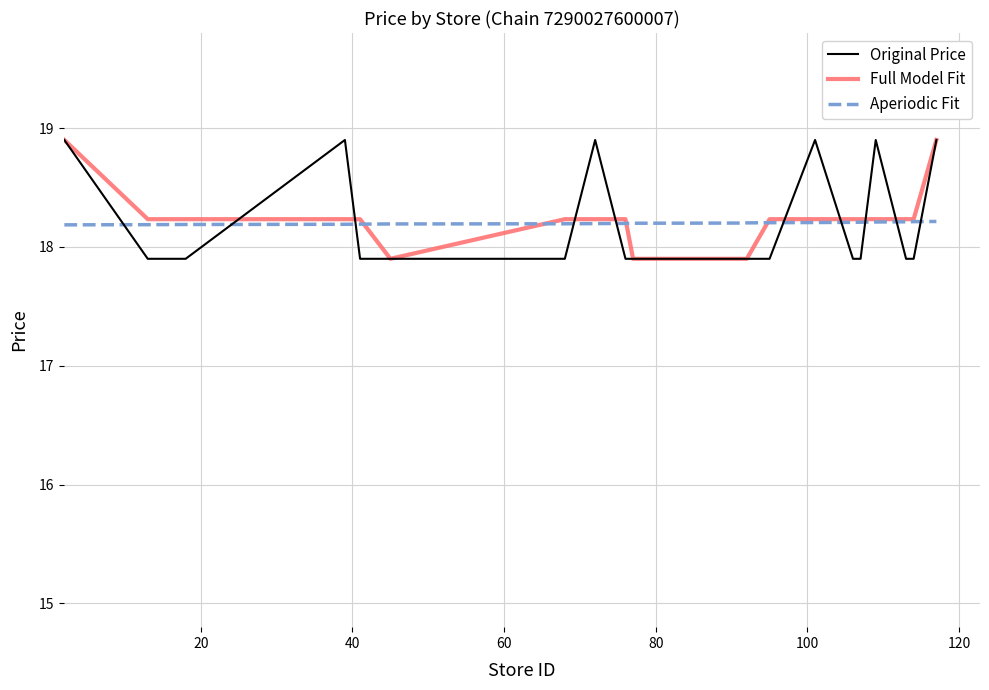

After their last crossing, which series has the higher values: Original Price or Aperiodic Fit?

Original Price